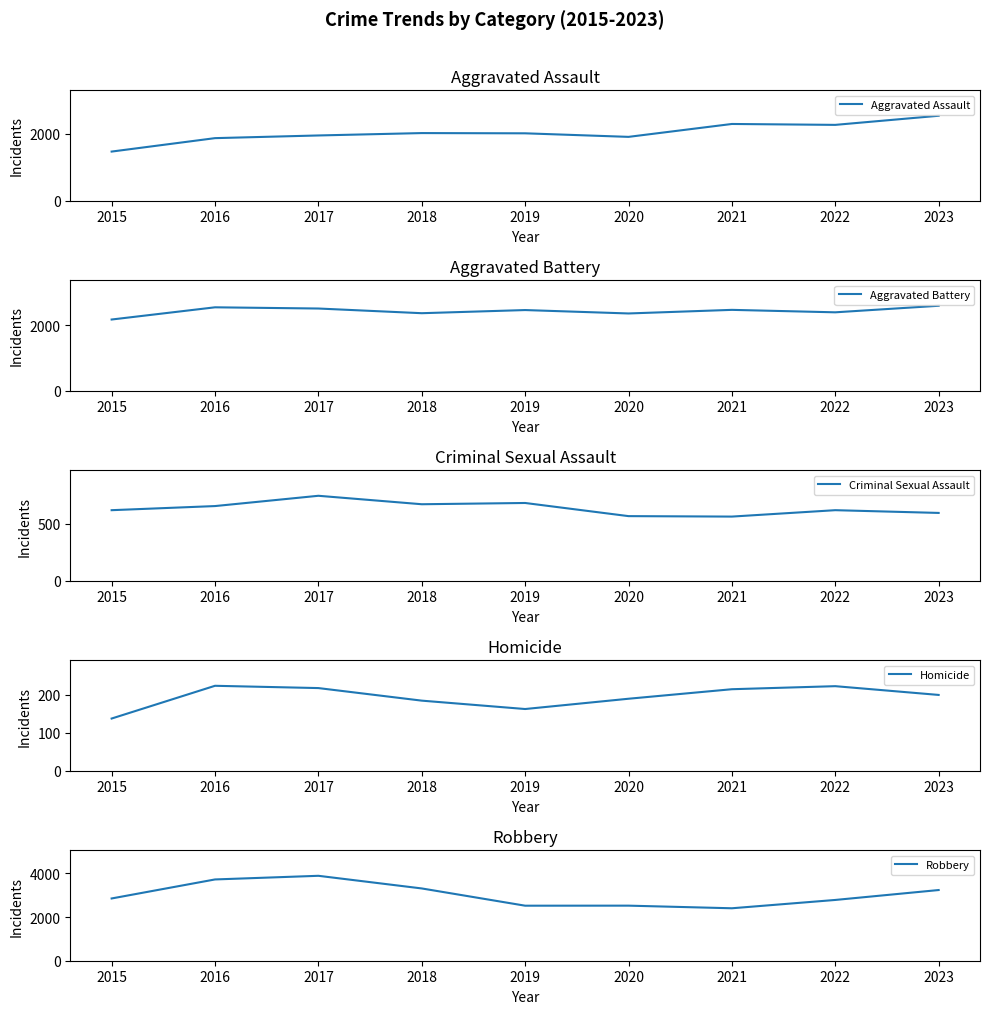

True or false: Aggravated Assault and Robbery cross at least once.

False